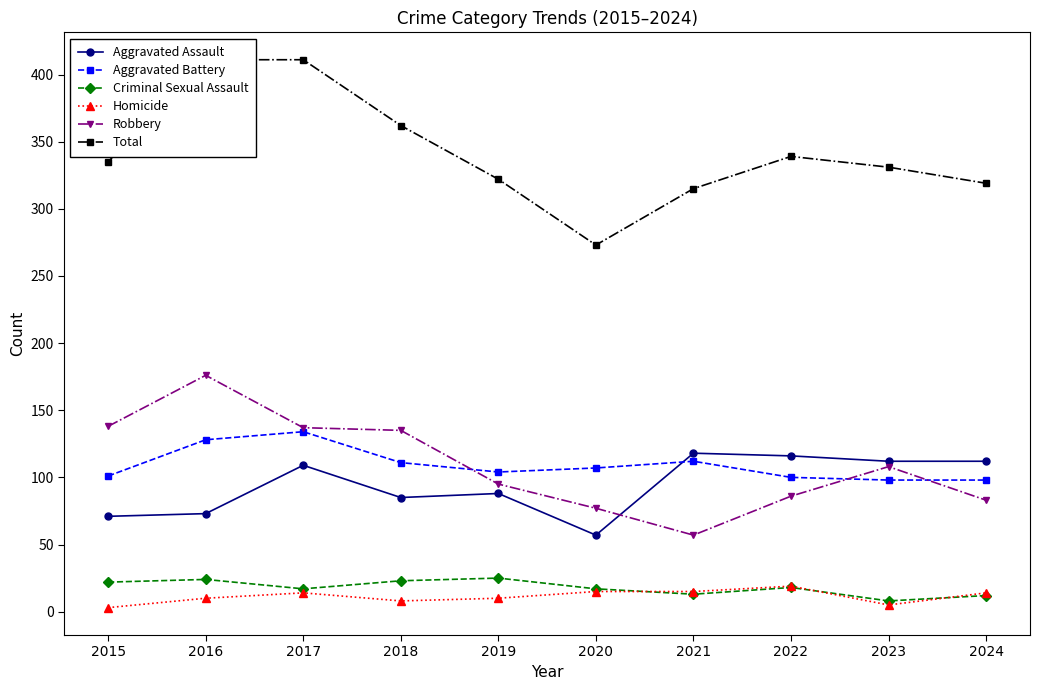

How many intersections are there between Robbery and Aggravated Battery?

3